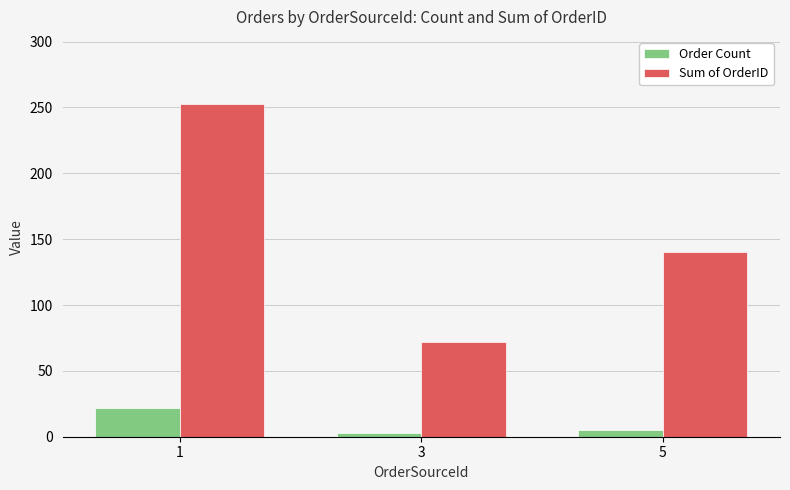

What is the difference between the maximum and minimum values in the Order Count series?

19